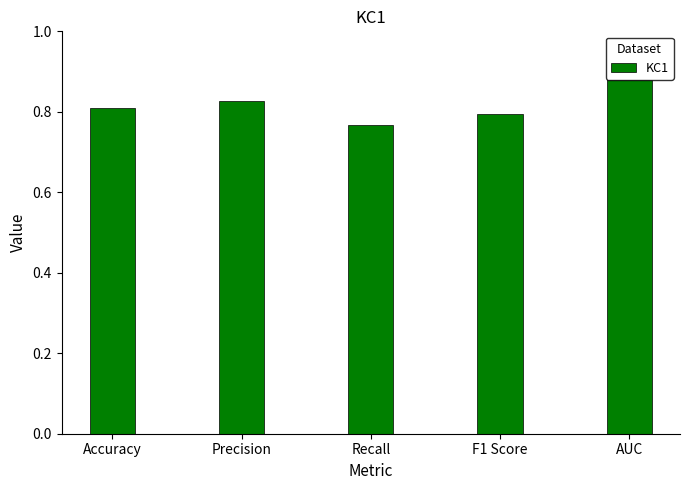

True or false: the data shows 1.0 at Recall.

False